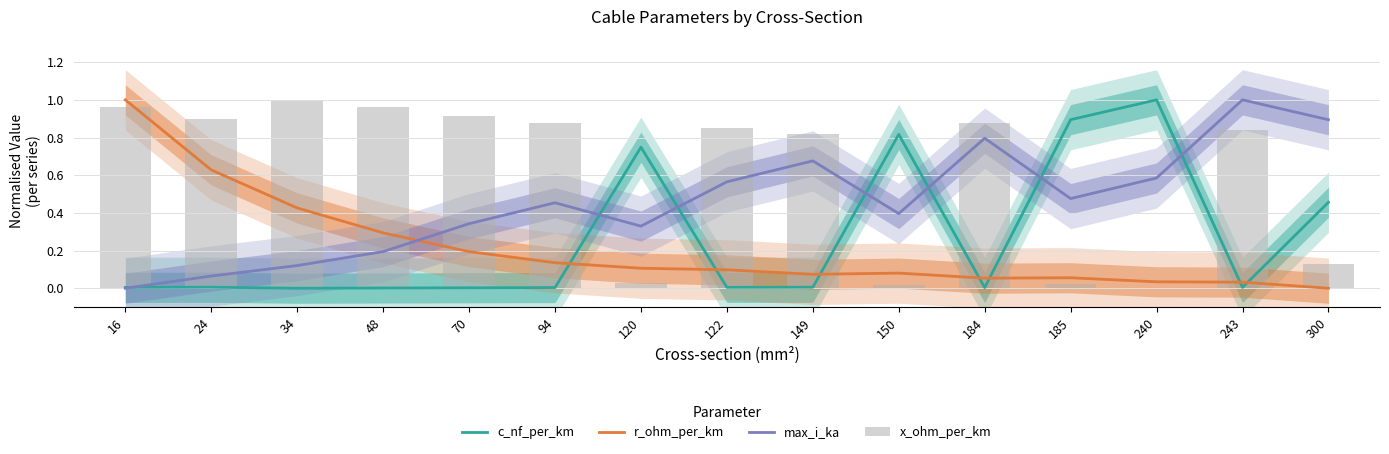

Are the bars grouped side by side (vs. stacked)?

Yes